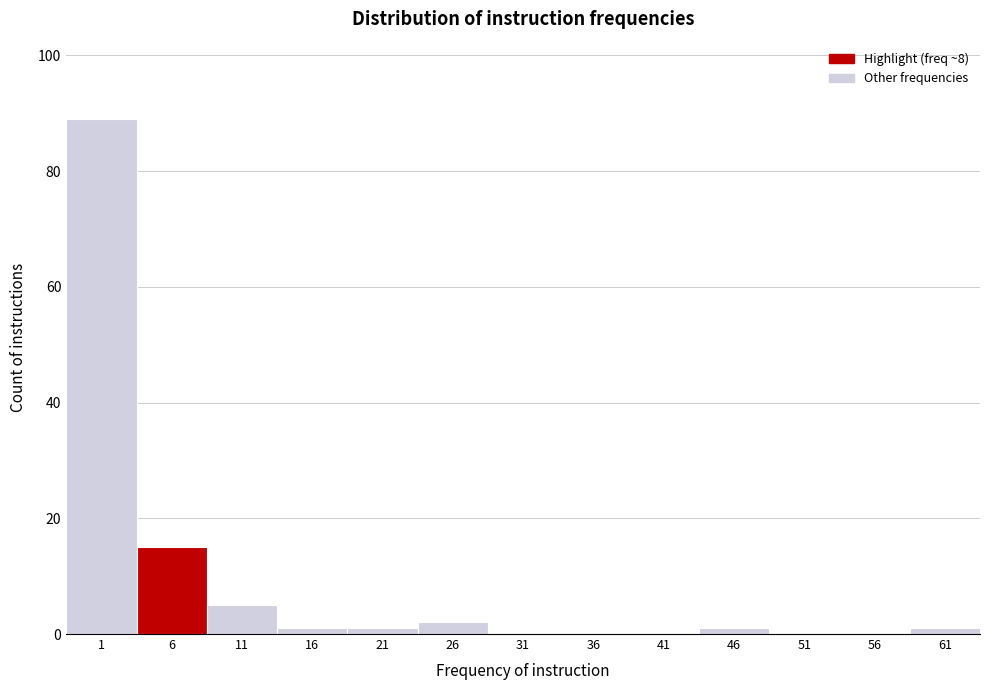

Reading right to left, transcribe all the data shown in this chart.

61=1	56=0	51=0	46=1	41=0	36=0	31=0	26=2	21=1	16=1	11=5	6=15	1=89